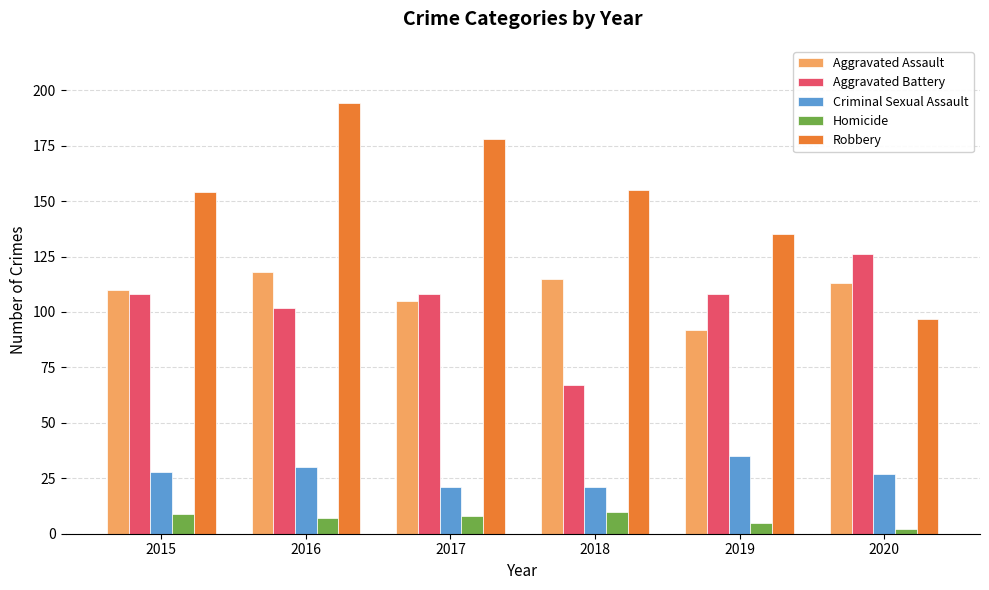

At how many categories does at least one series exceed 180?

1